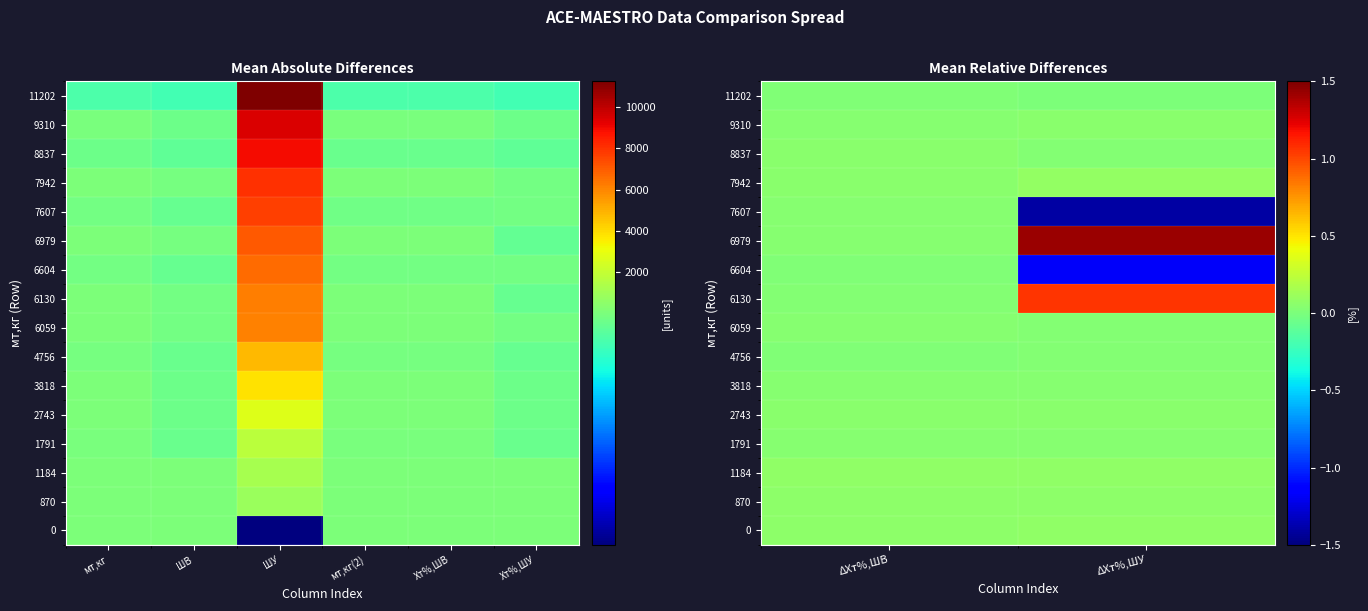

What is the difference between the highest and lowest values at ΔХт%,ШВ?

0.1